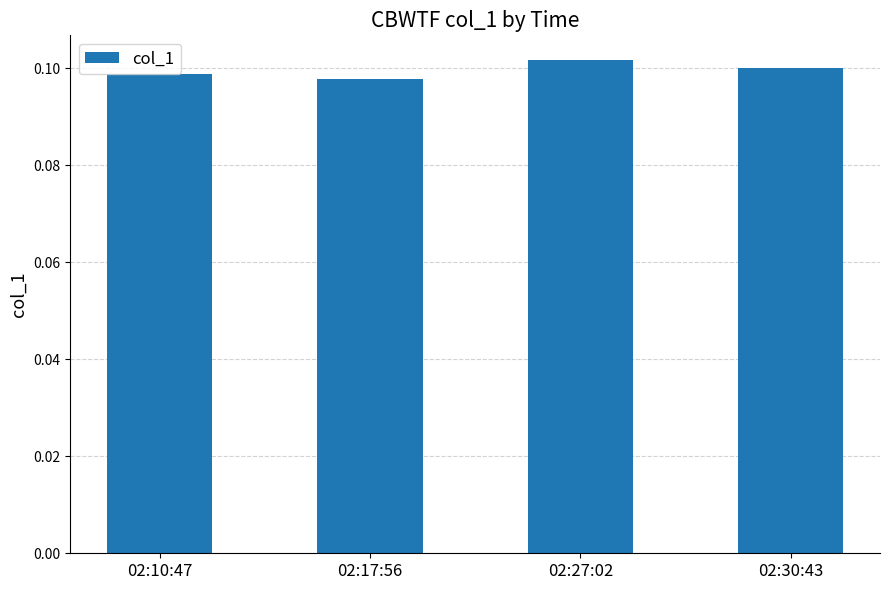

What position from the left is 02:30:43?

4